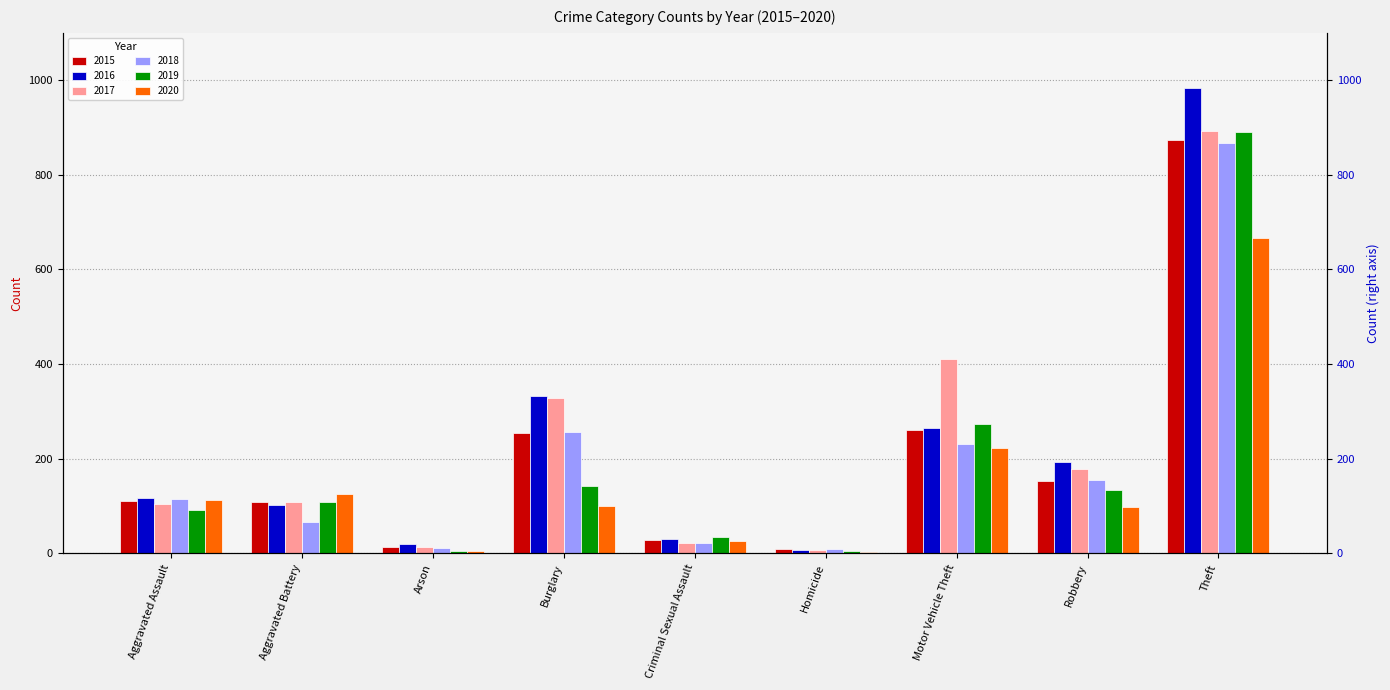

How many bars are there in each group?

6